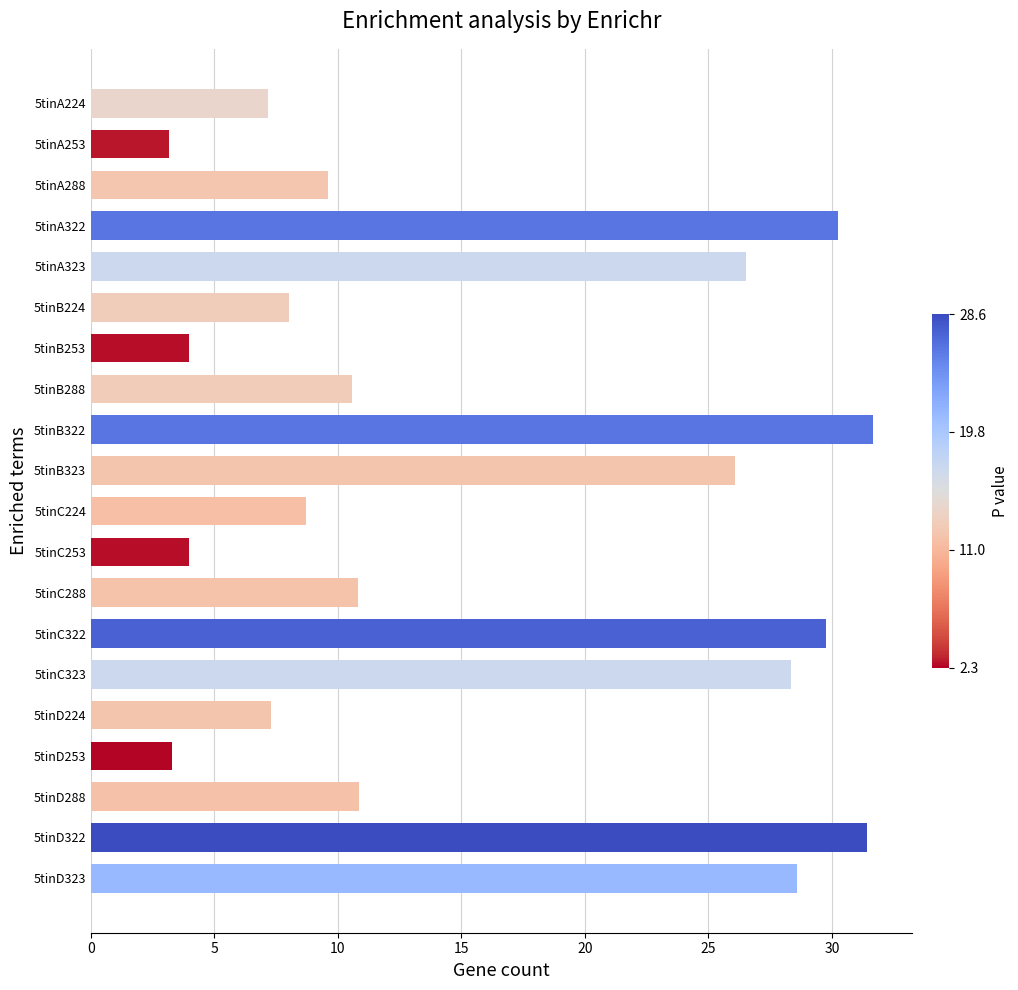

What is the label of the 10th bar from the bottom?

5tinC224